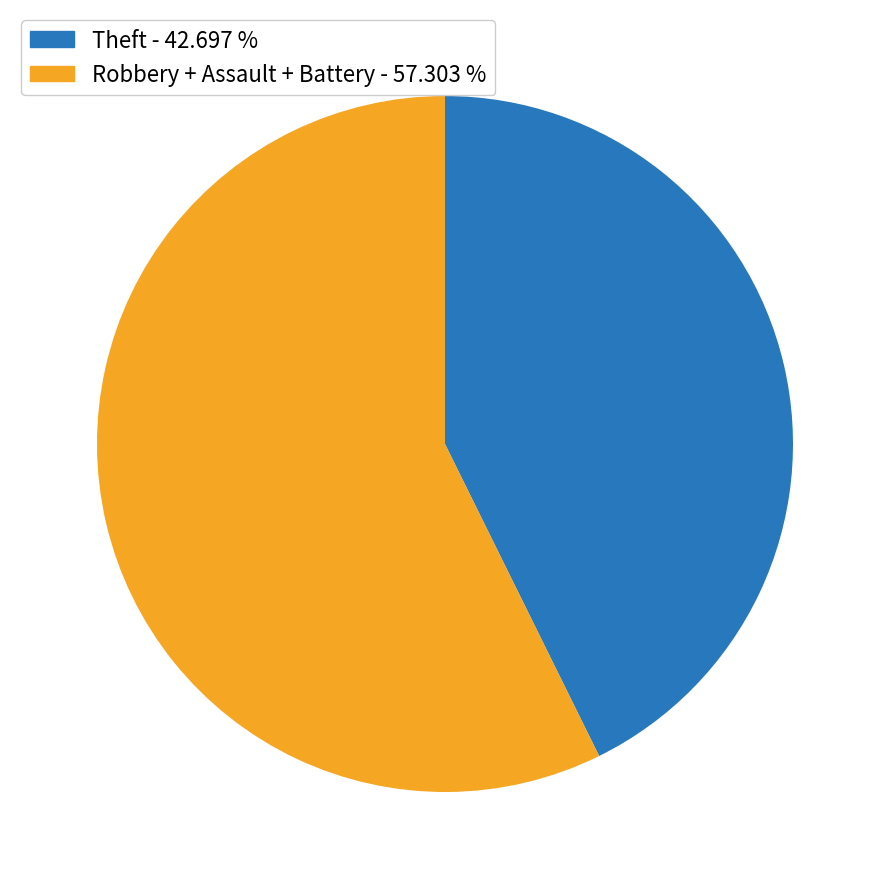

Combined, do Theft - 42.697 % and Robbery + Assault + Battery - 57.303 % account for over 50%?

Yes